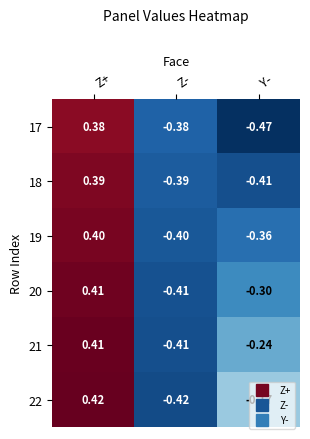

At which category is the sum across all series the highest?

Z+